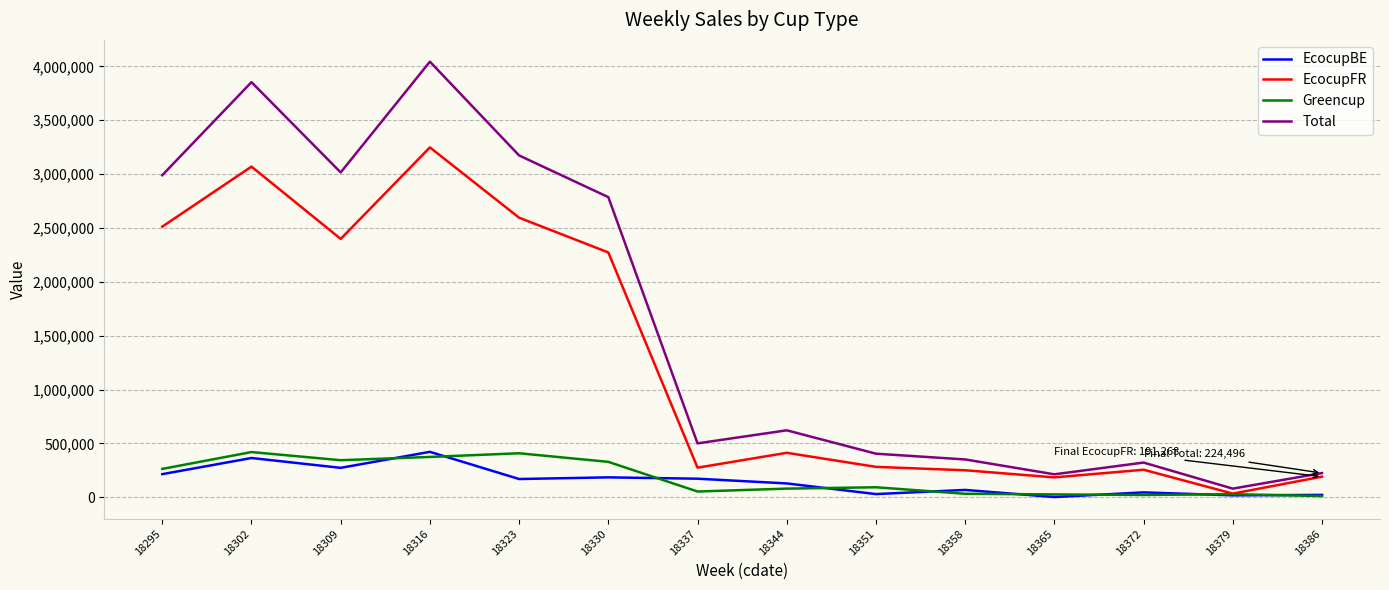

Does the chart display data point markers on the line(s)?

No